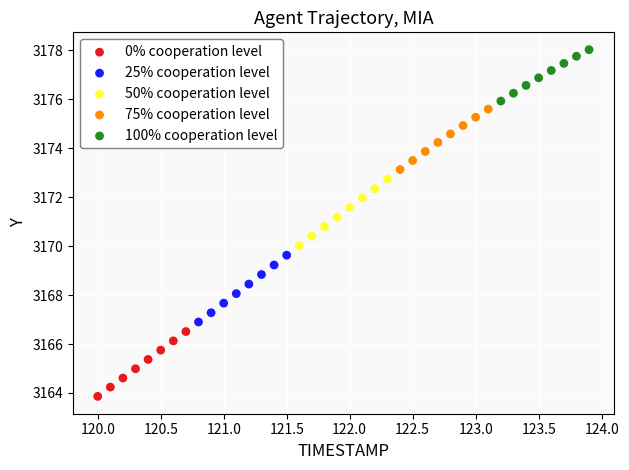

Which series reaches the maximum Y coordinate?

100% cooperation level